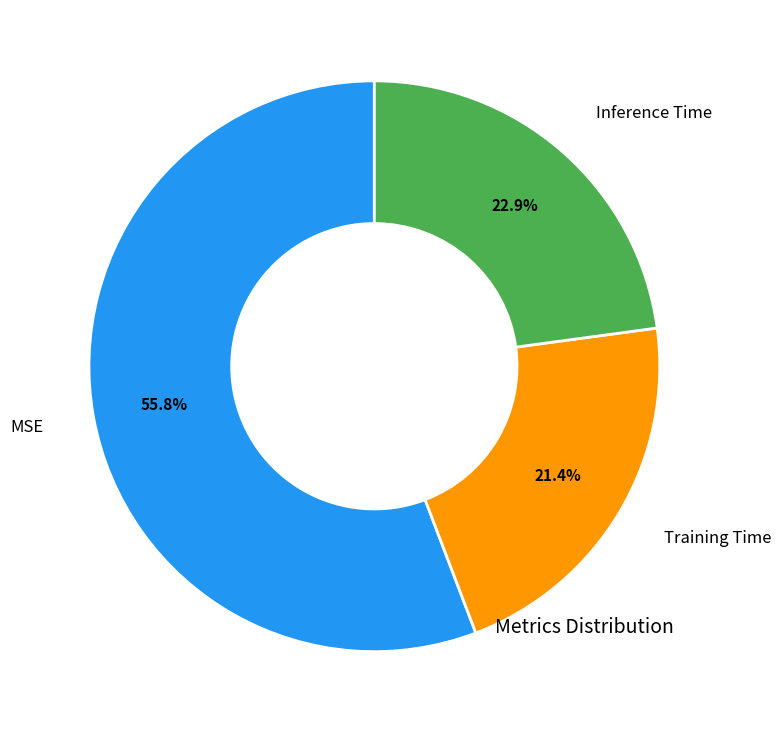

To the nearest percent, what portion does Inference Time represent?

23%